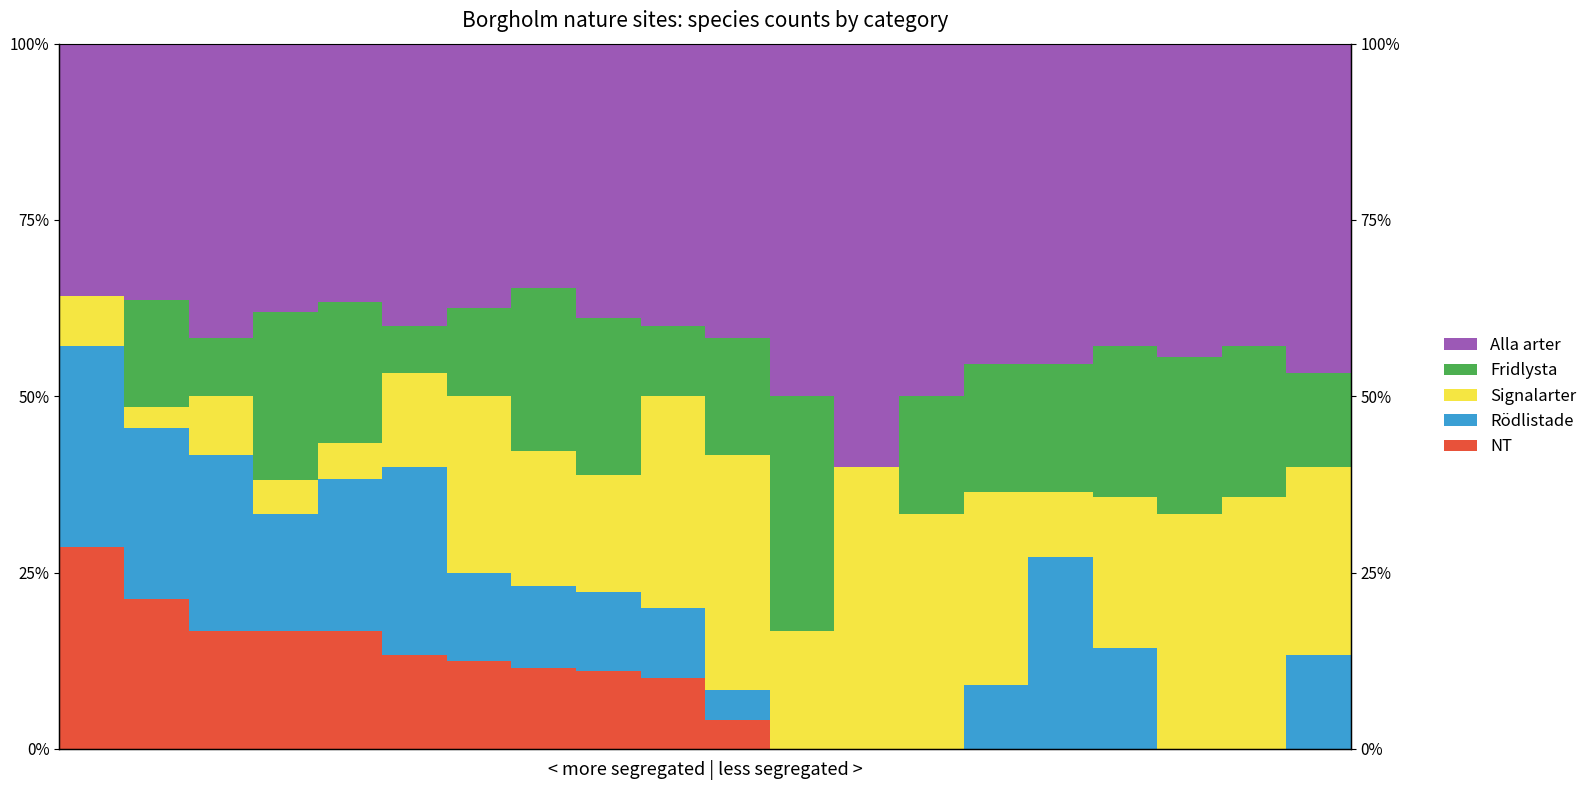

List the series in order of their peak value, lowest first.

NT, Rödlistade, Fridlysta, Signalarter, Alla arter